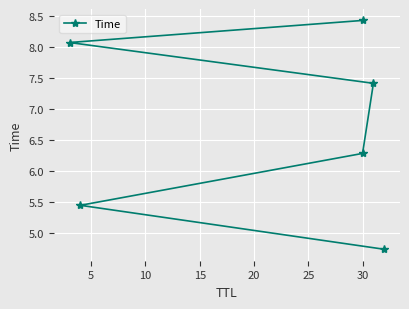

What is the difference between the second highest and second lowest values?

2.6